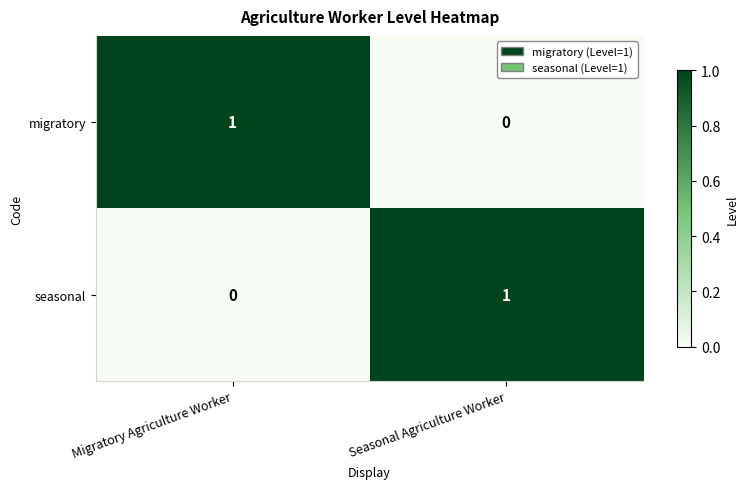

Which category has the lowest value in the migratory series?

Seasonal Agriculture Worker